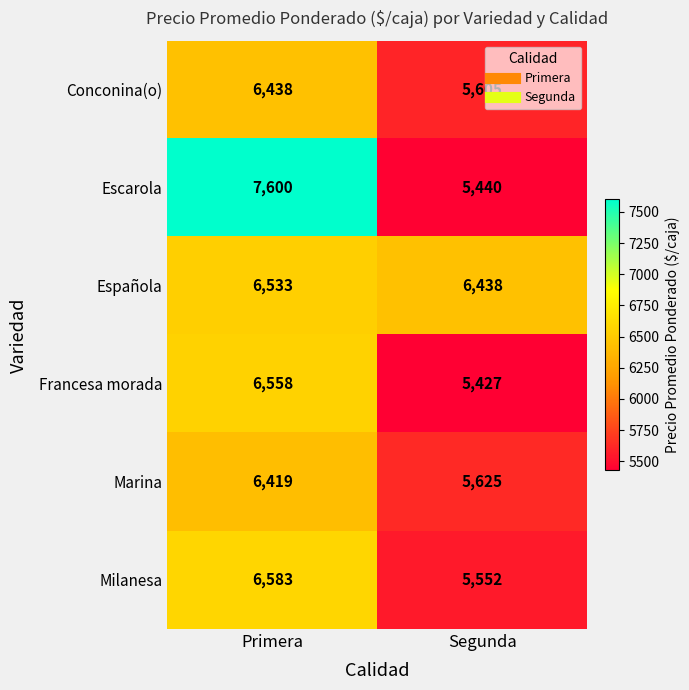

What is the sum of all Milanesa values?

12135